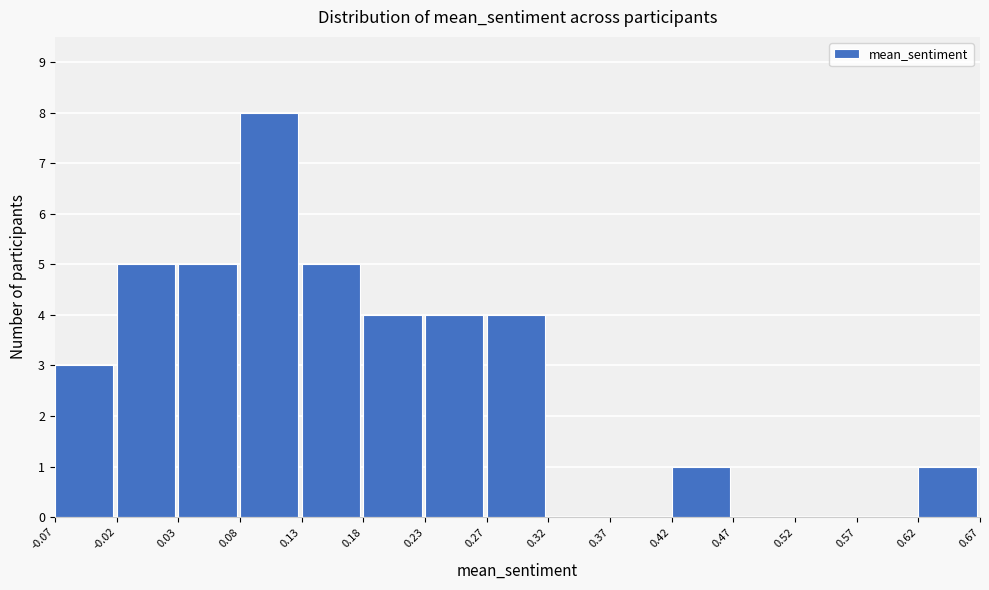

How tall is the bar that spans 0.08 to 0.13 on the x-axis? The values are not printed on the chart, so give them approximately, as read against the axis.

8